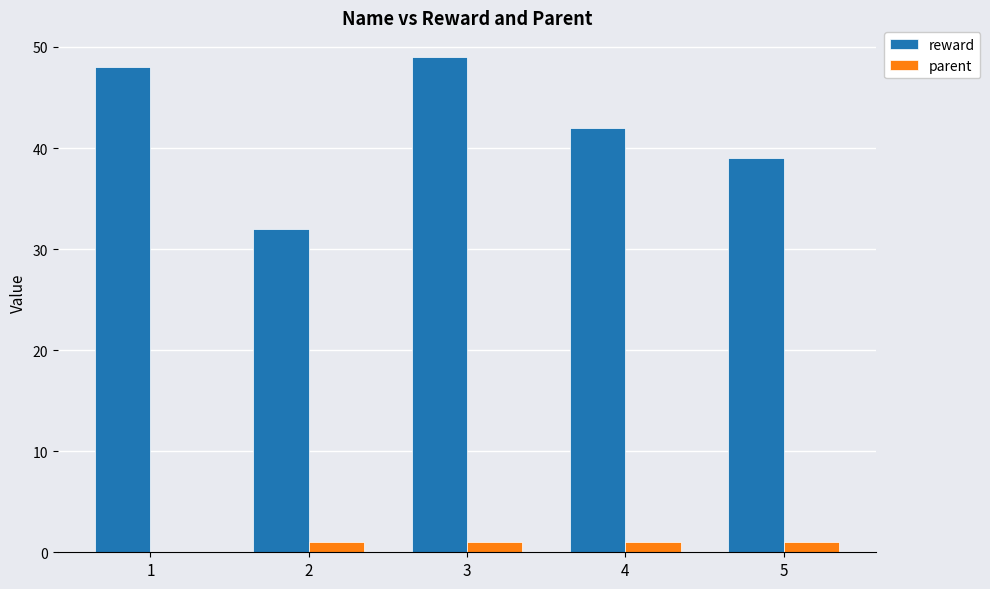

What is the highest value of the reward series?

49